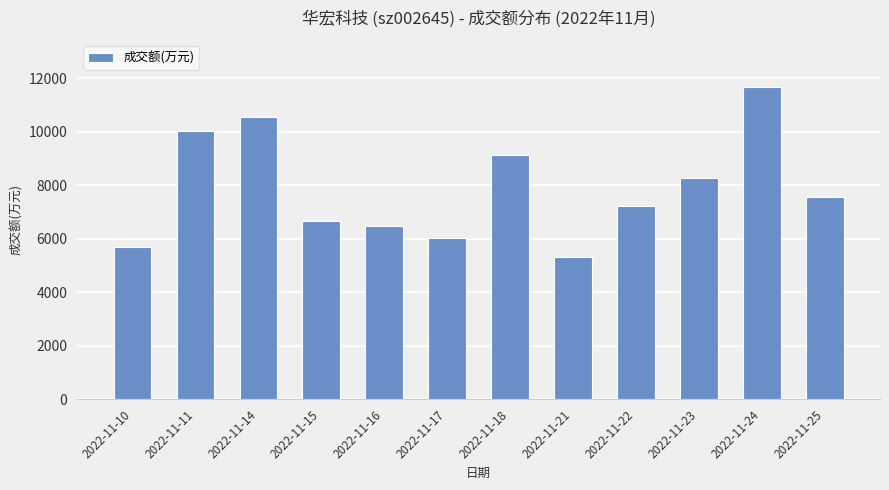

Rank the categories by value from highest to lowest.

2022-11-24, 2022-11-14, 2022-11-11, 2022-11-18, 2022-11-23, 2022-11-25, 2022-11-22, 2022-11-15, 2022-11-16, 2022-11-17, 2022-11-10, 2022-11-21